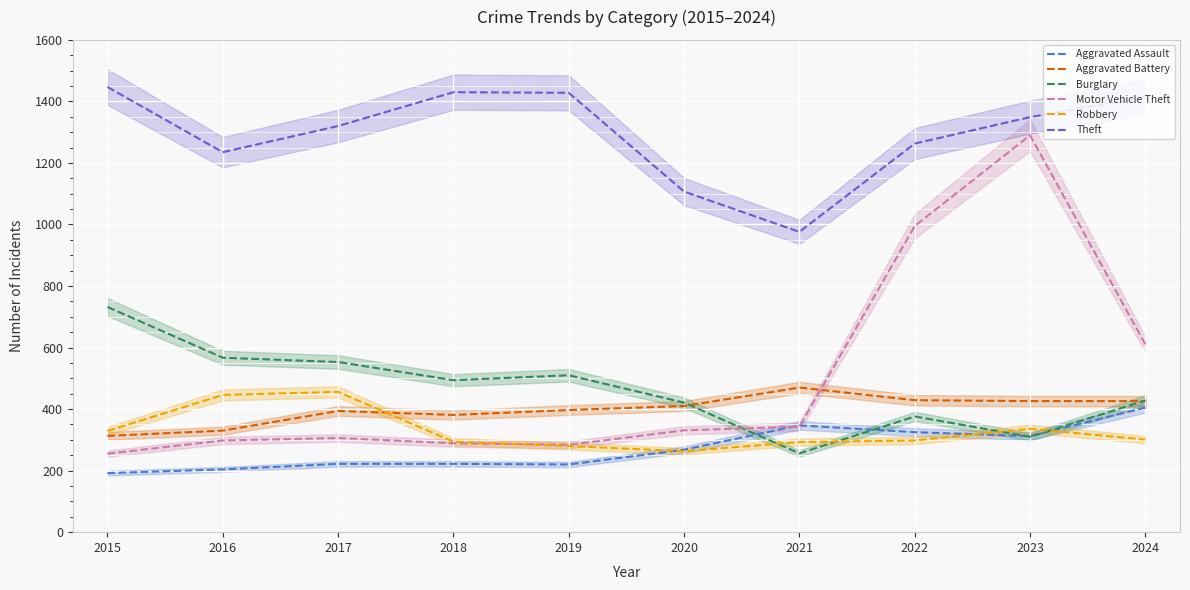

What value does the Theft series have at 2023?

1349